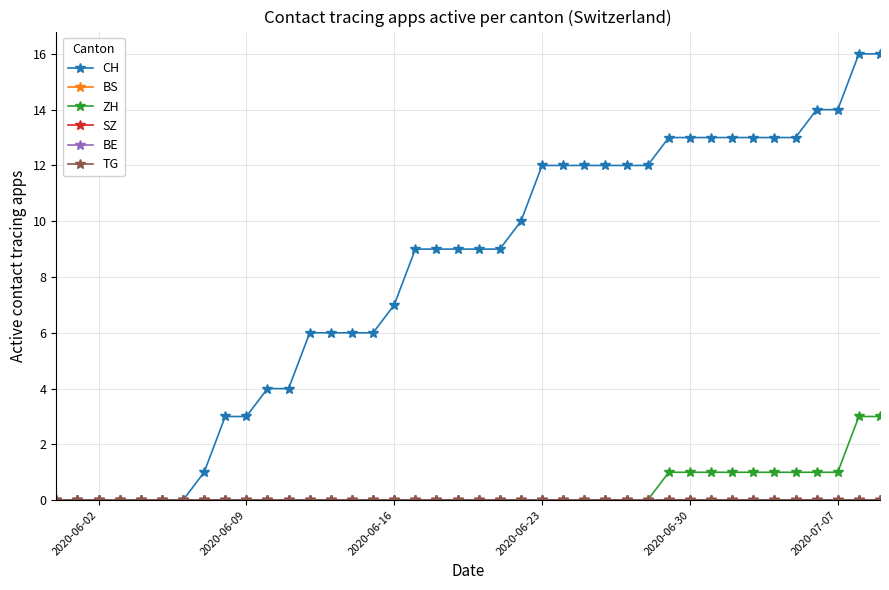

Is this an area chart (filled region under the line)?

No